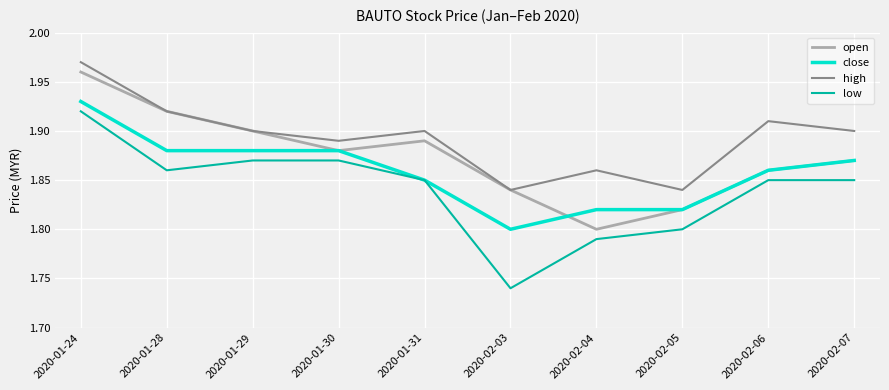

The close series shows 1.9 at 2020-01-30. True or false?

True